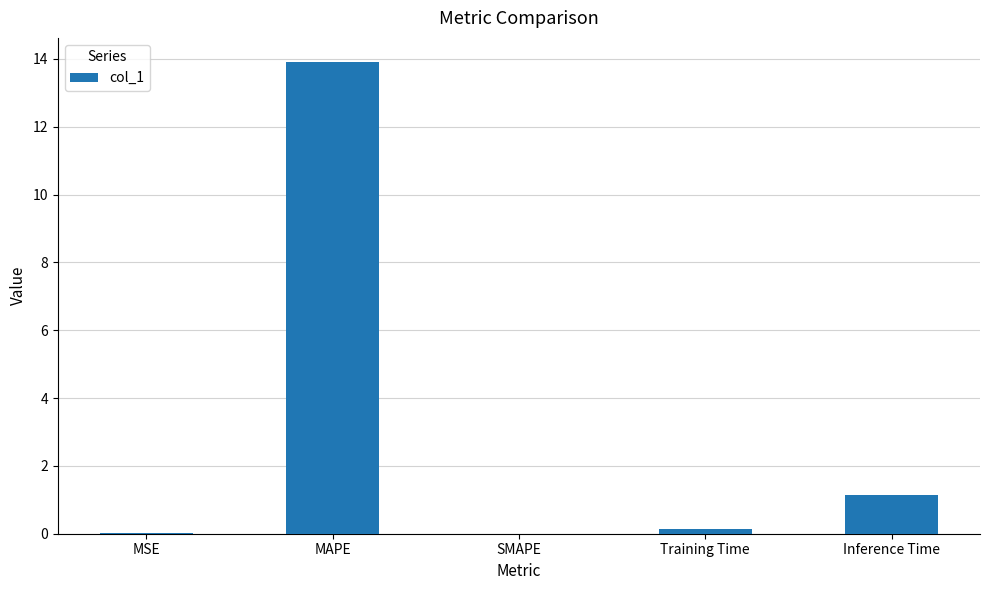

Is it true that the value at Inference Time is 1.2?

True